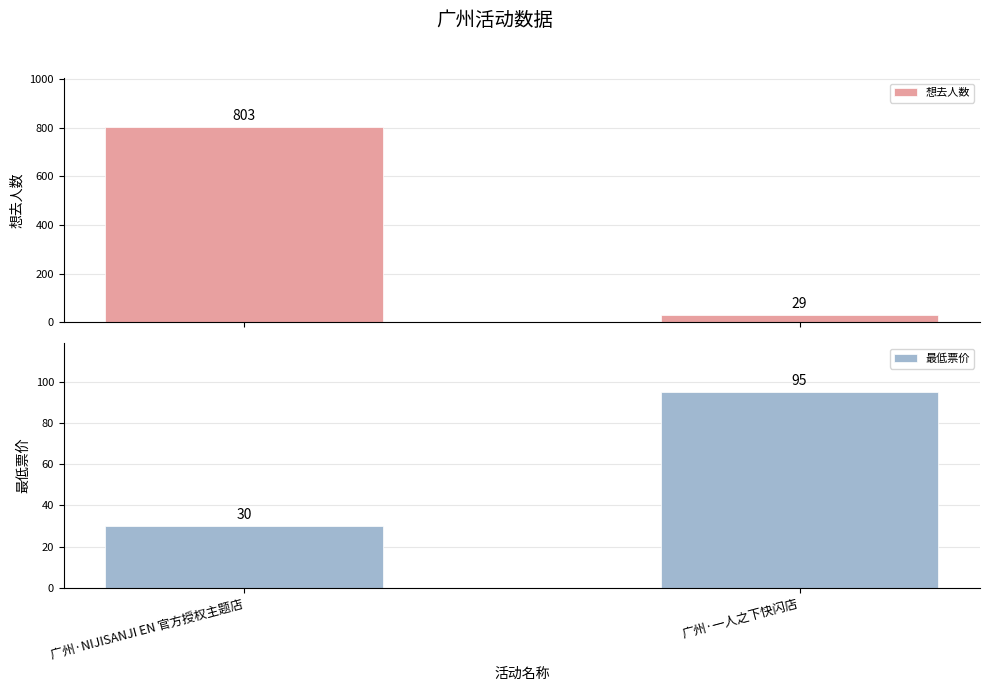

What is the sum of all 想去人数 values?

832